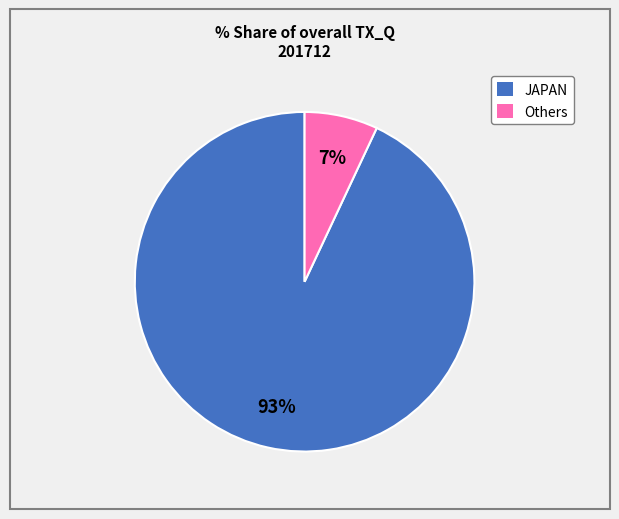

Approximately how many times larger is the value at JAPAN compared to Others?

13.3